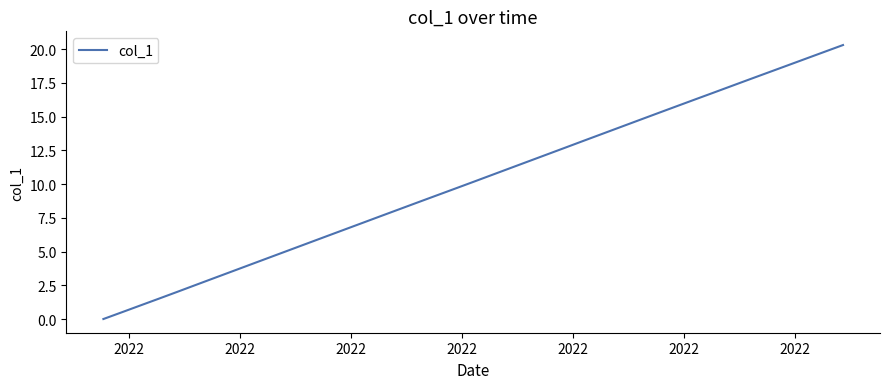

What is the difference between the maximum and minimum values?

20.3